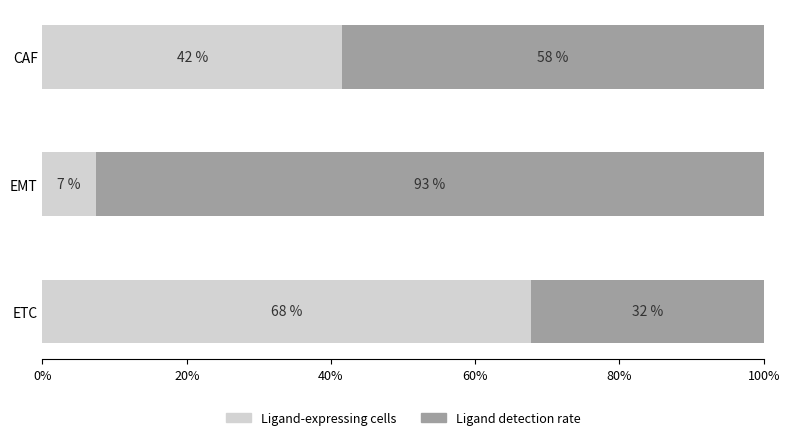

Which series has the largest range (max minus min)?

Ligand-expressing cells